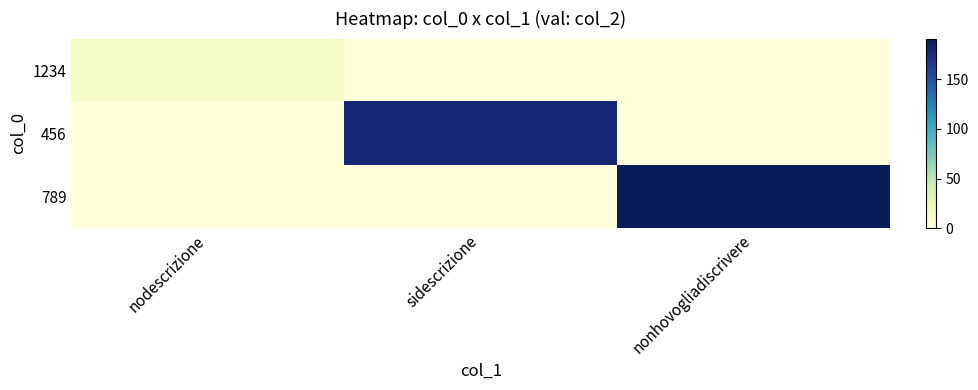

Which has a higher value, nonhovogliadiscrivere or sidescrizione?

nonhovogliadiscrivere